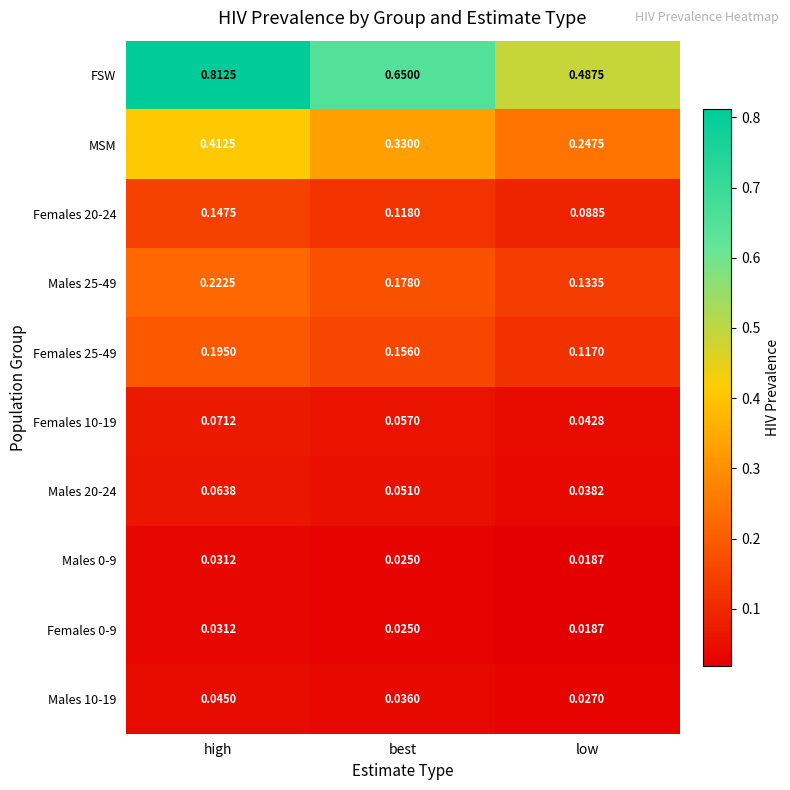

Where is Females 0-9 nearest to the value 0?

low